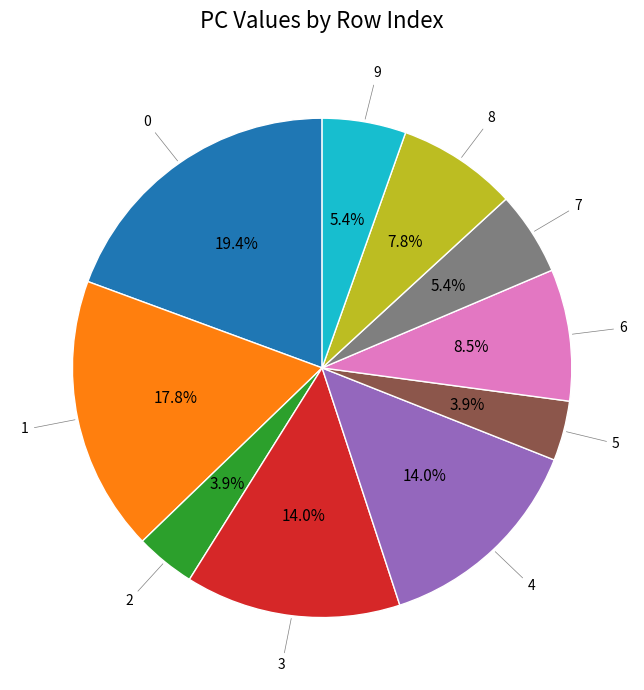

How many segments does this pie chart have?

10